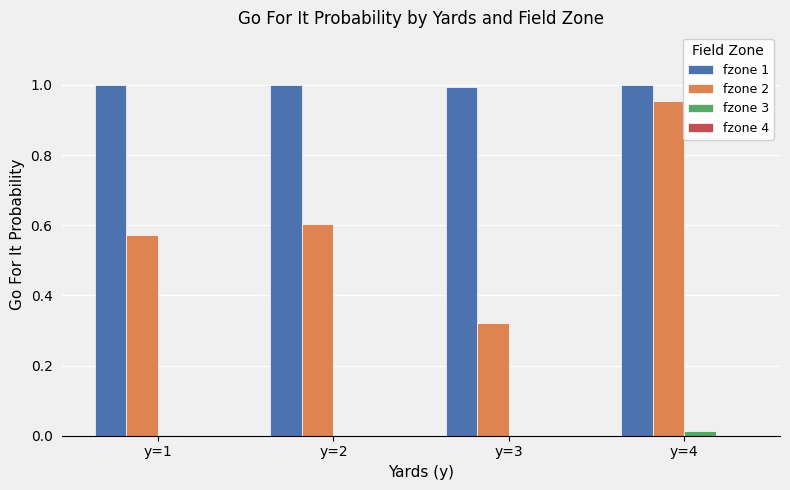

At which category is the sum across all series the highest?

y=4